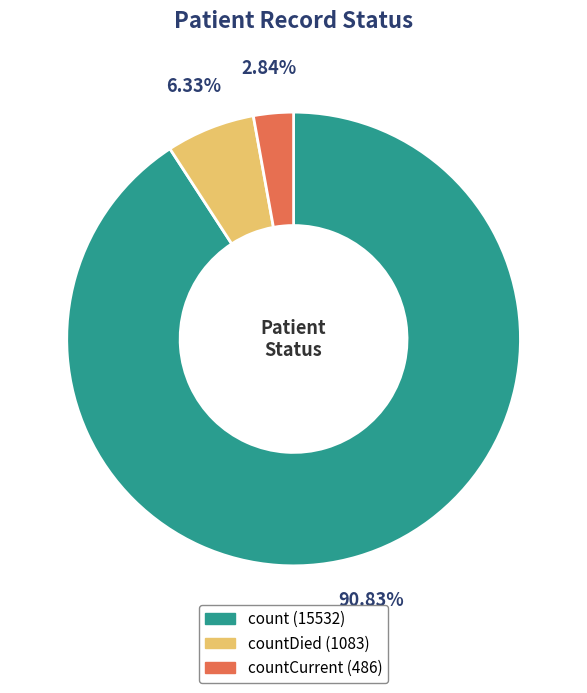

Count the number of slices in the pie.

3